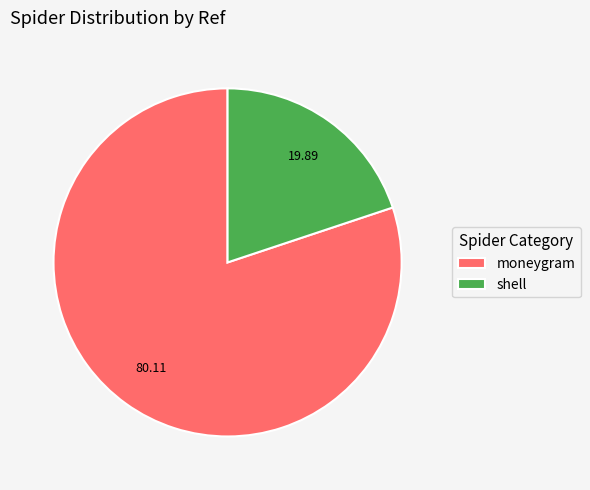

Which has a higher value, shell or moneygram?

moneygram